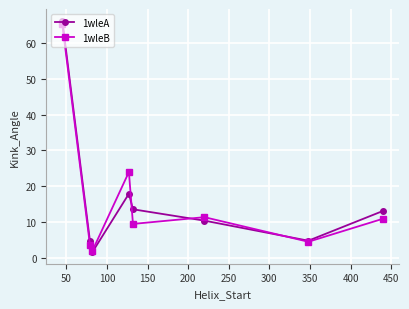

How many interior local valleys does the 1wleB series have?

3